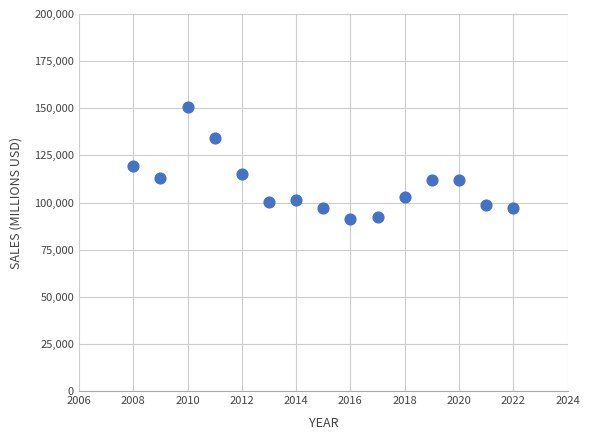

What is the range of X values (max minus min)?

14